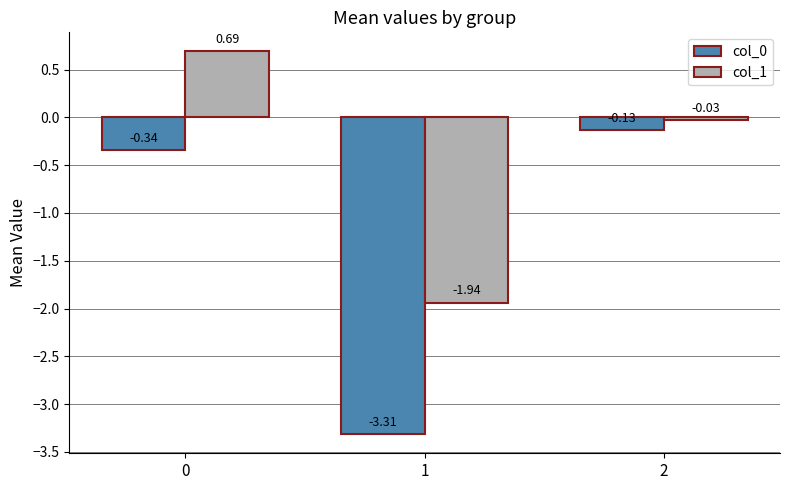

What is the difference between the col_0 values at 0 and 1?

3.0